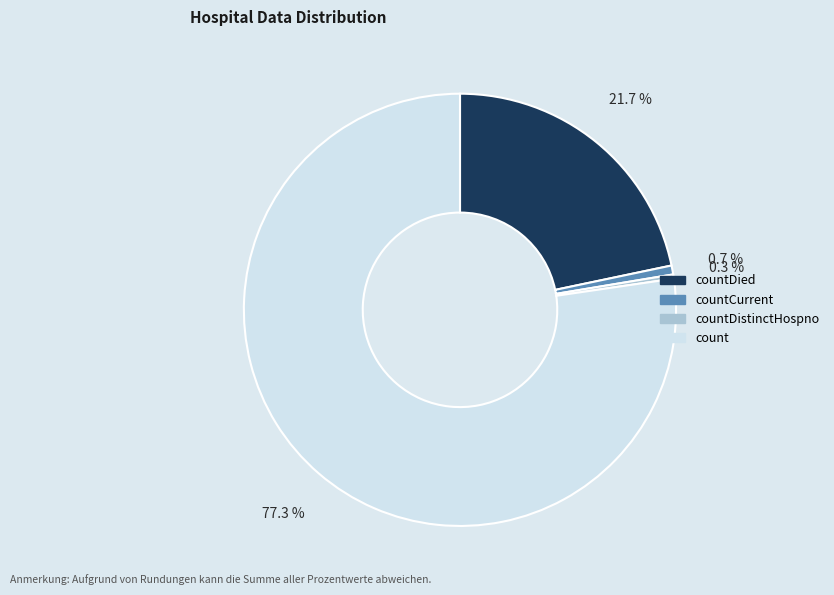

Which category has the biggest portion of the pie?

count